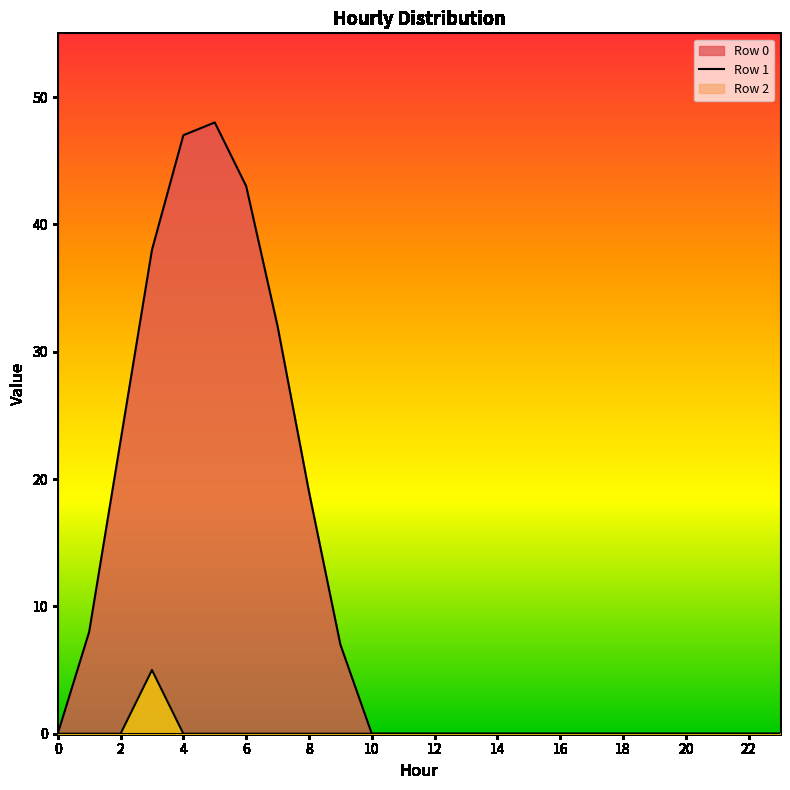

Count the Row 2 values in the range 0 to 1.

23